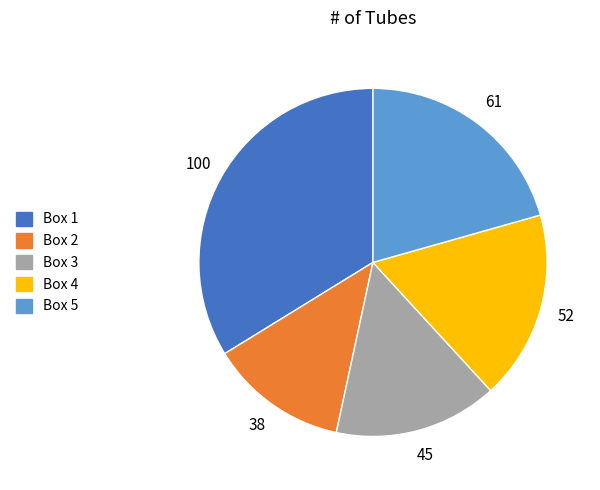

How many slices are in this pie chart?

5